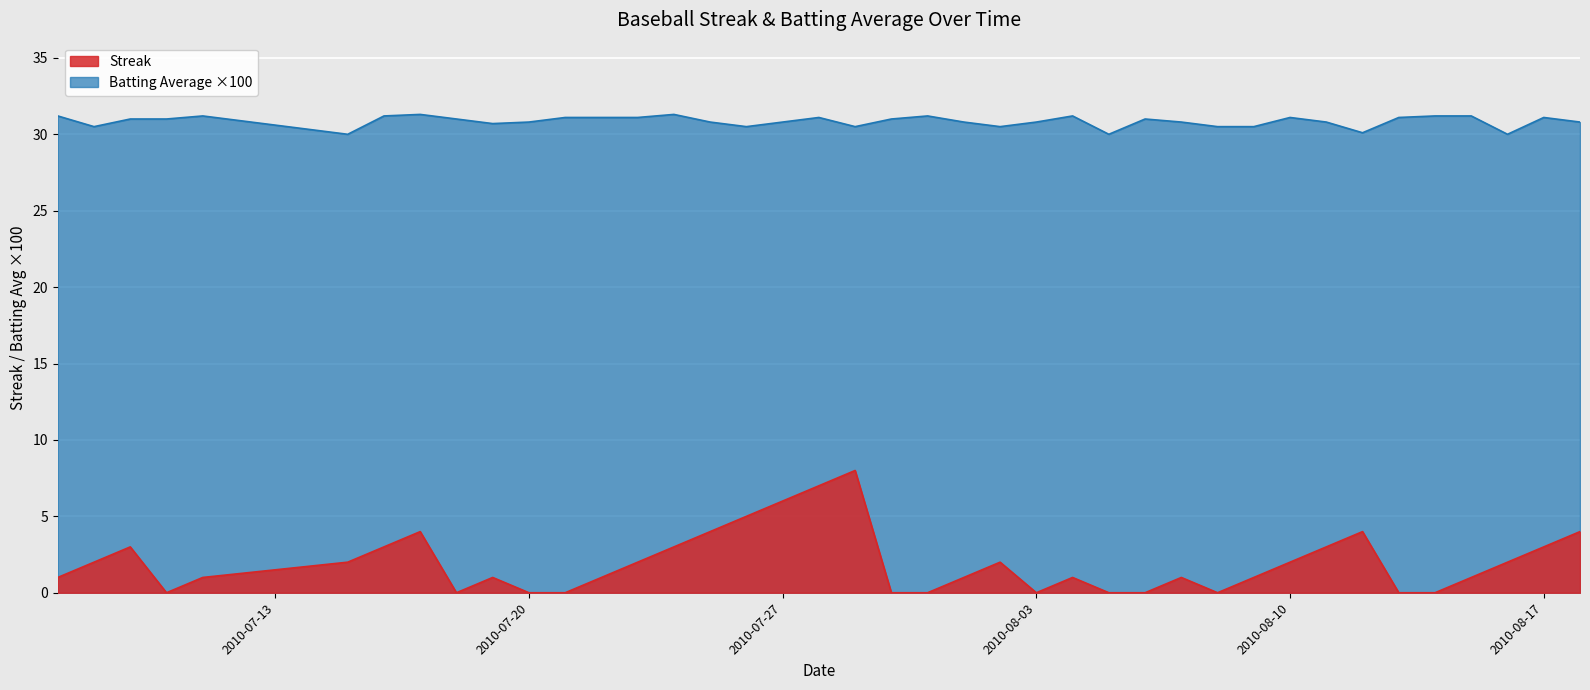

What is the sum of all Batting Average1 values?

1233.9